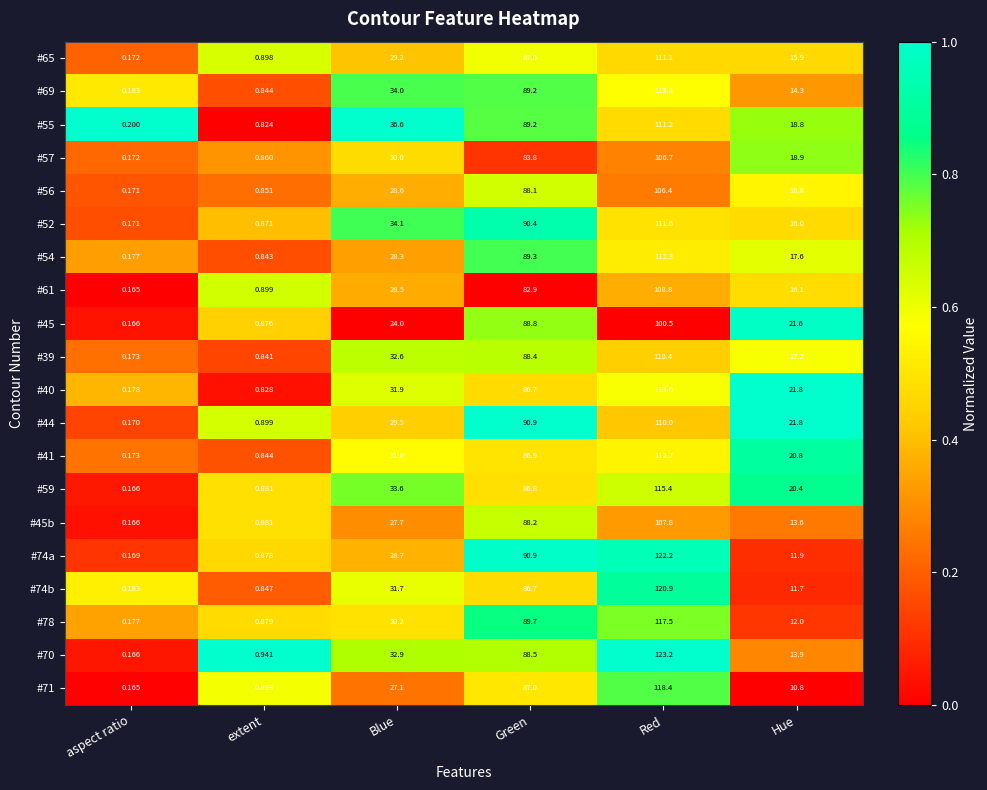

Which series has the largest range (max minus min)?

#70